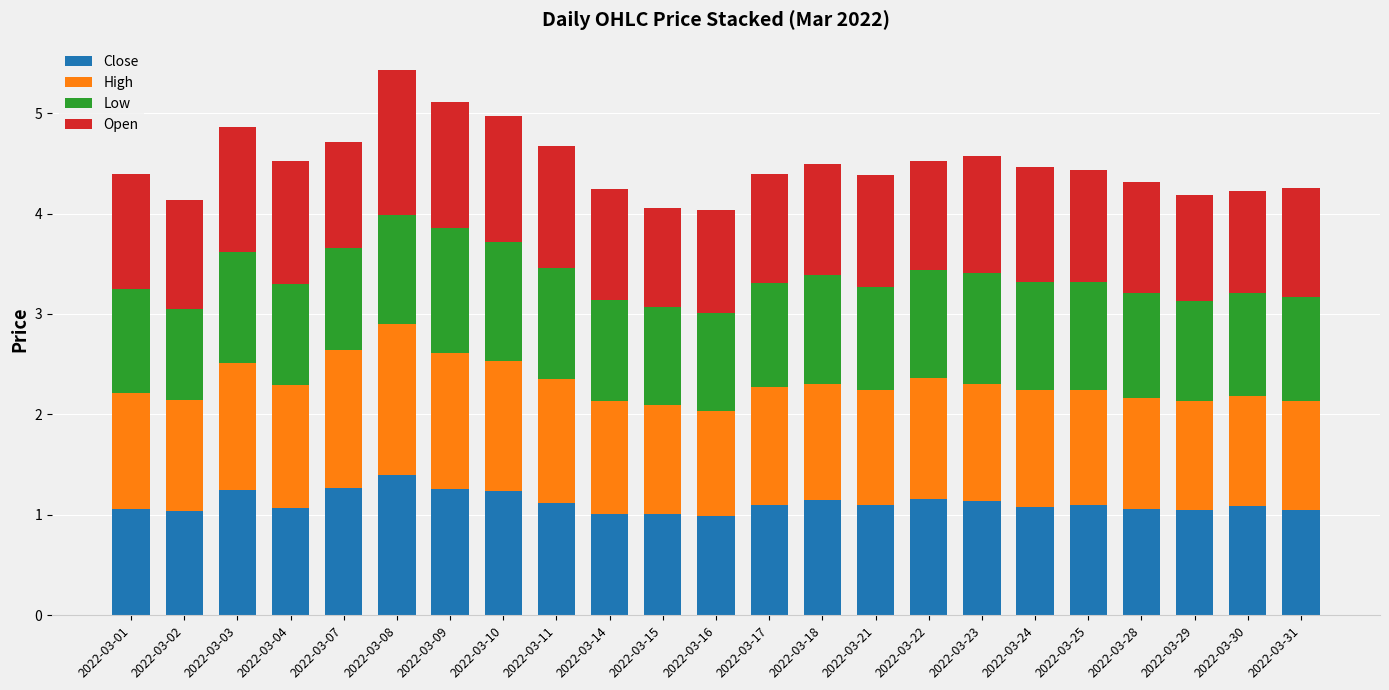

What is the highest value of the Close series?

1.4